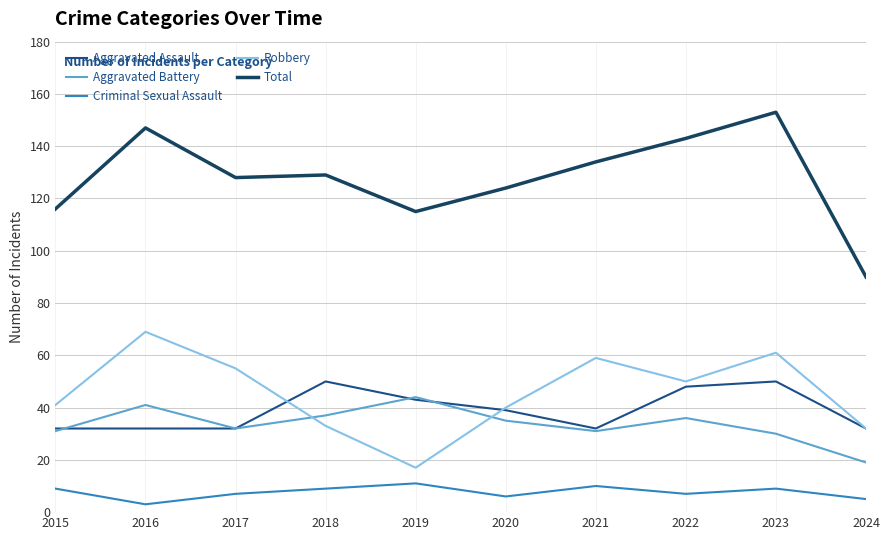

What is the sum of the Criminal Sexual Assault values at 2017 and 2022?

14